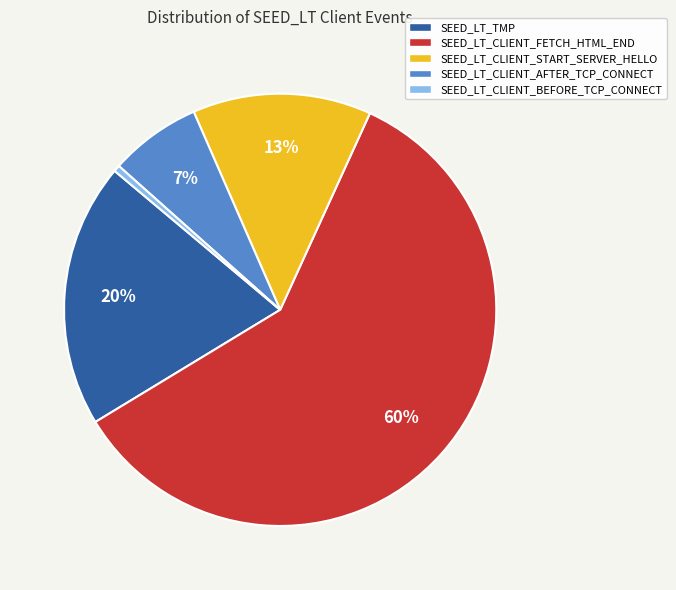

Rank the categories by value from highest to lowest.

SEED_LT_CLIENT_FETCH_HTML_END, SEED_LT_TMP, SEED_LT_CLIENT_START_SERVER_HELLO, SEED_LT_CLIENT_AFTER_TCP_CONNECT, SEED_LT_CLIENT_BEFORE_TCP_CONNECT